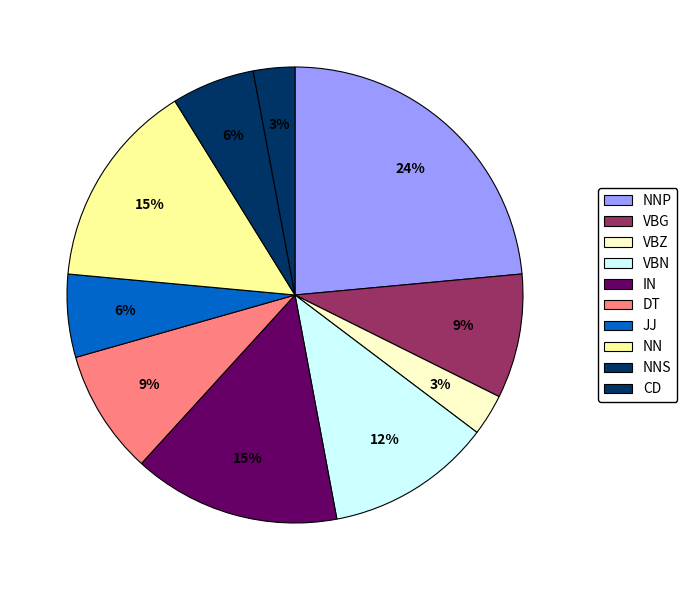

Does any single category account for the majority?

No